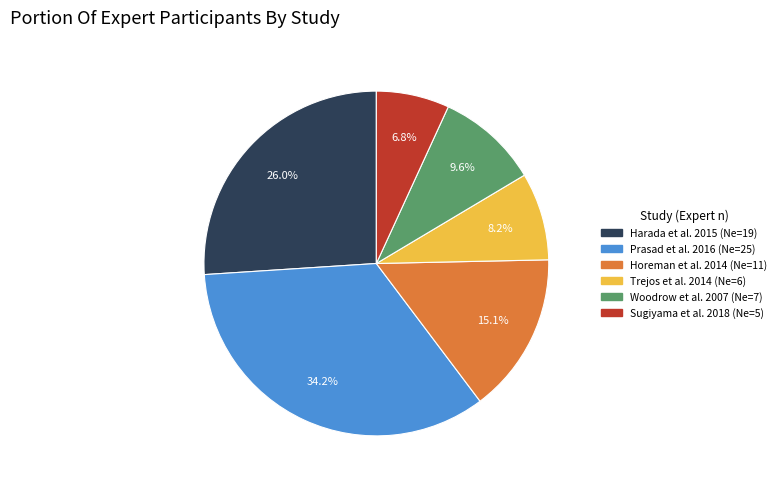

Is Woodrow et al. 2007 the majority of the pie?

No